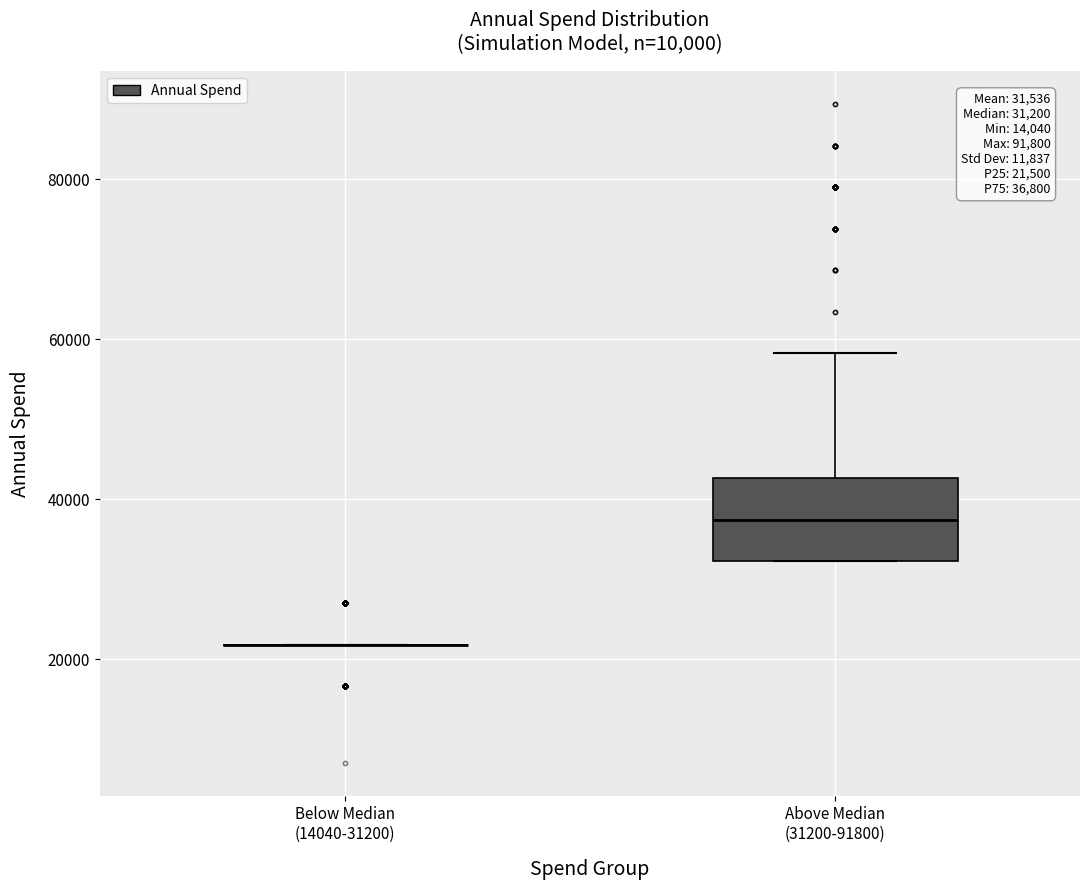

Comparing the boxes themselves (not the whiskers), which one is the tallest?

Above Median (31200-91800)